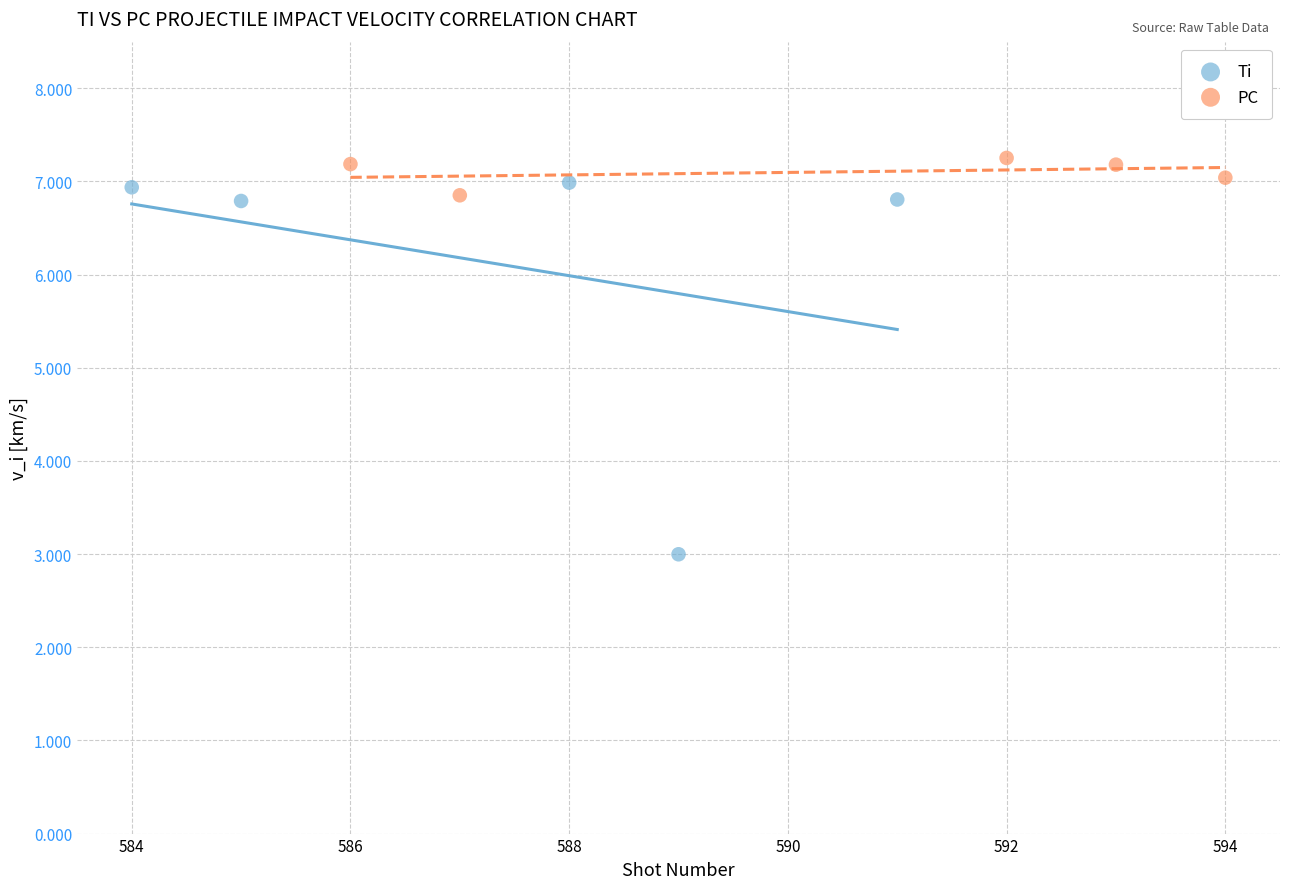

Which series reaches the minimum Y coordinate?

Ti